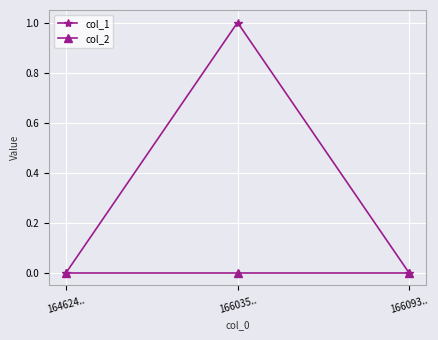

Which series has the widest spread of values?

col_1